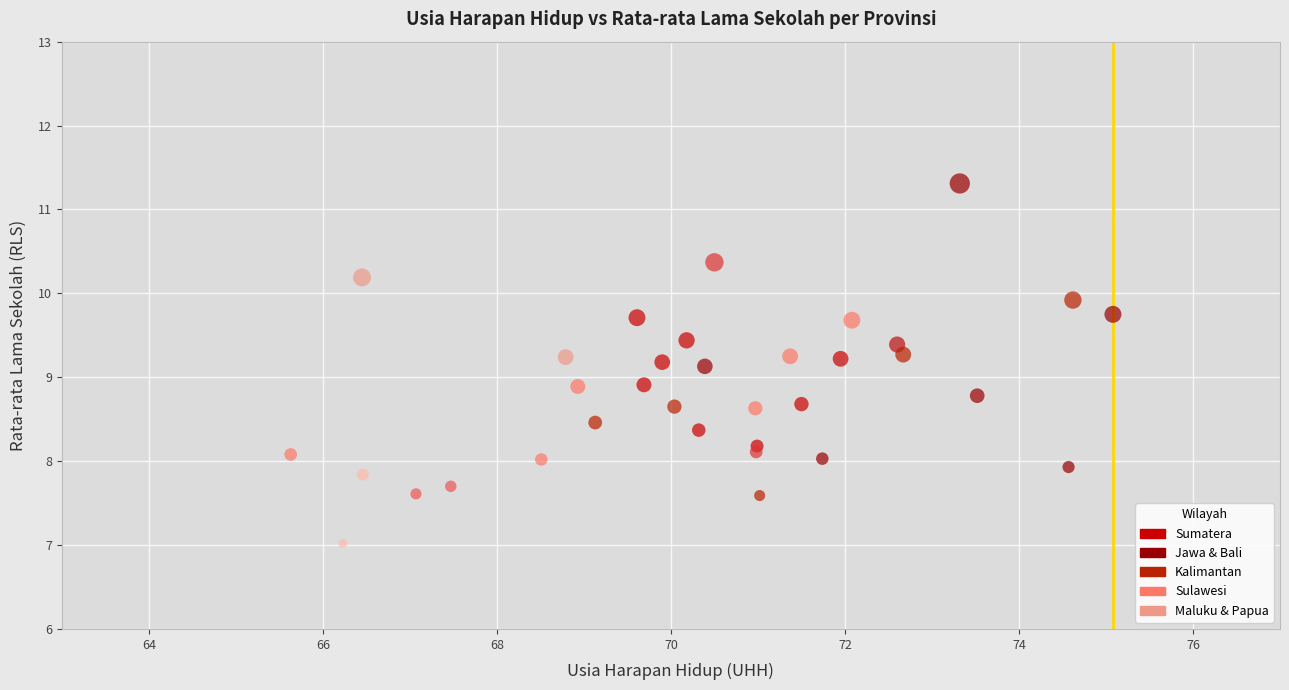

What is the range of X values (max minus min)?

9.5